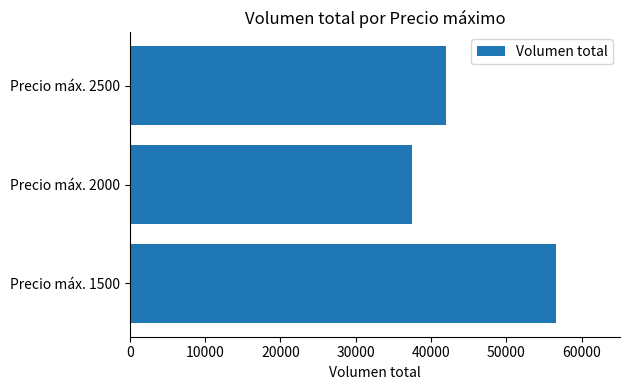

How many bars are there in total?

3